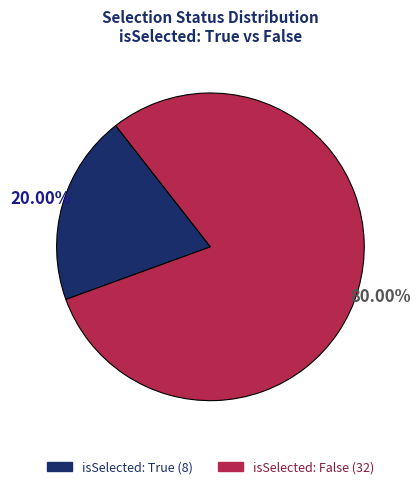

Does any single category account for the majority?

Yes